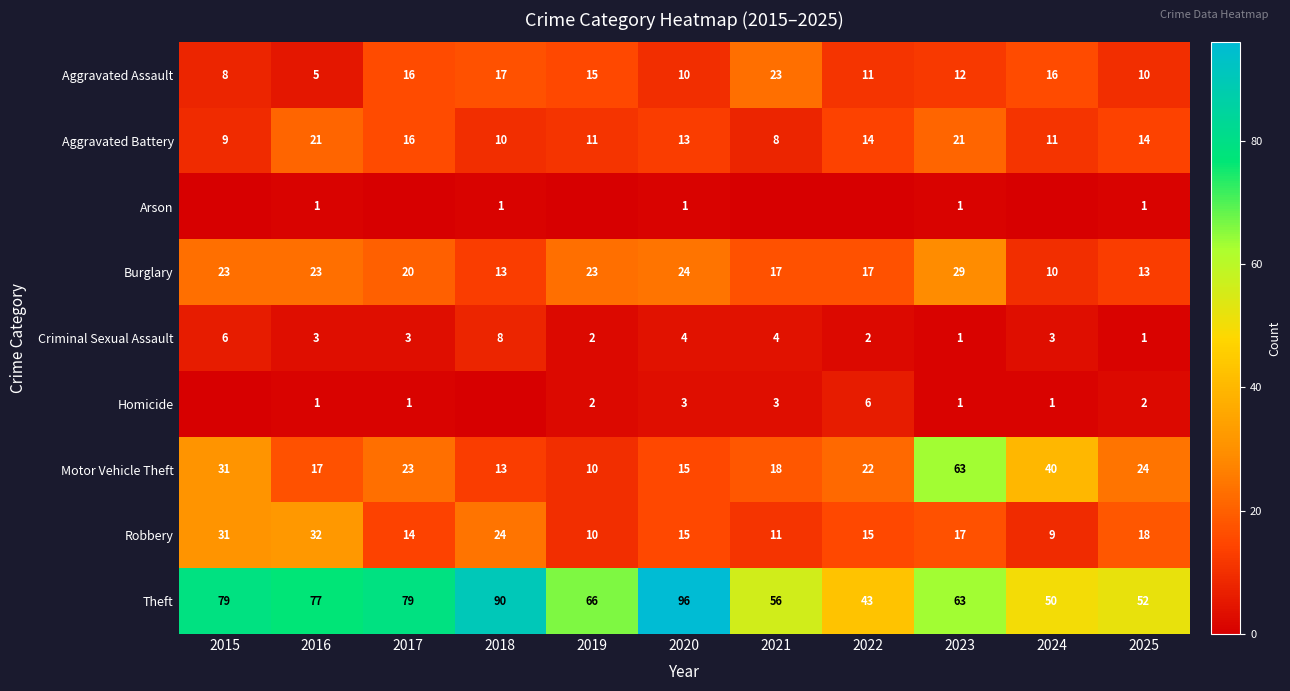

Where is Robbery nearest to the value 20?

2025